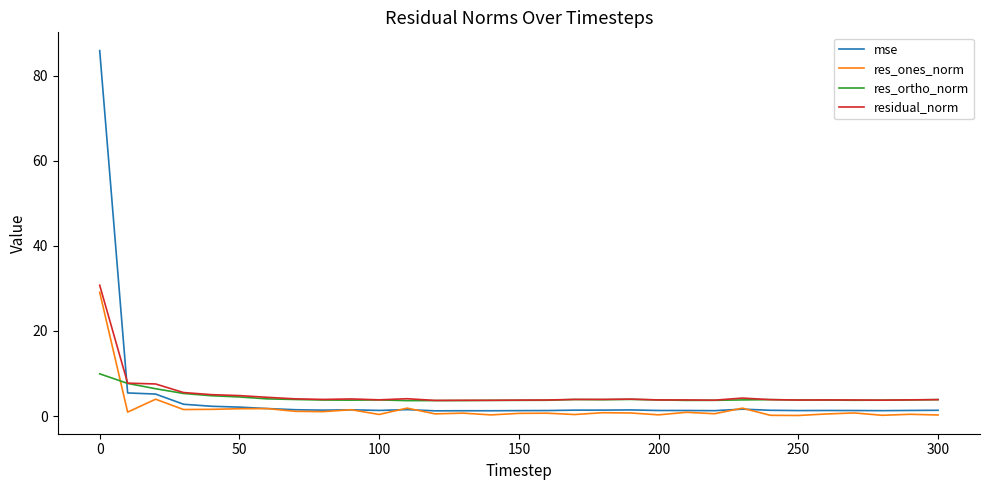

What is the highest value of the residual_norm series?

30.7